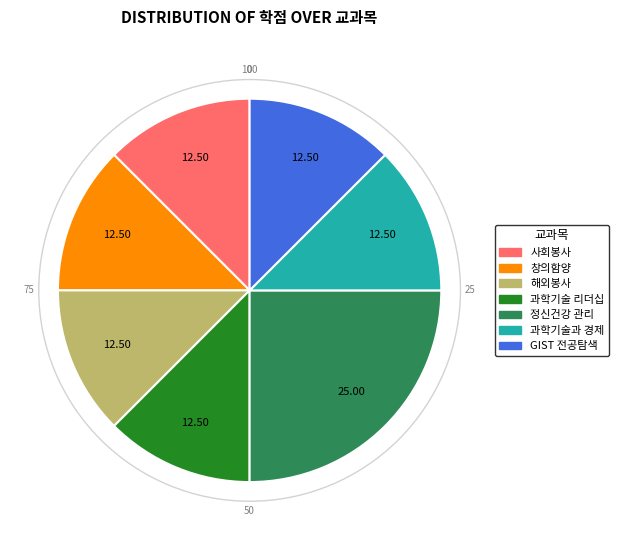

Is there a majority slice in this chart?

No